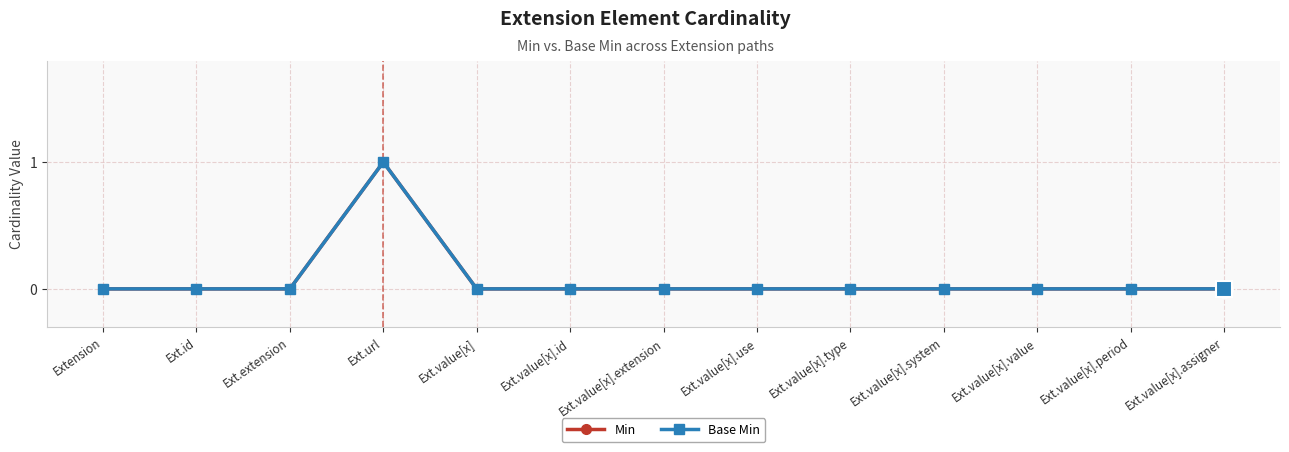

Is this an area chart (filled region under the line)?

No